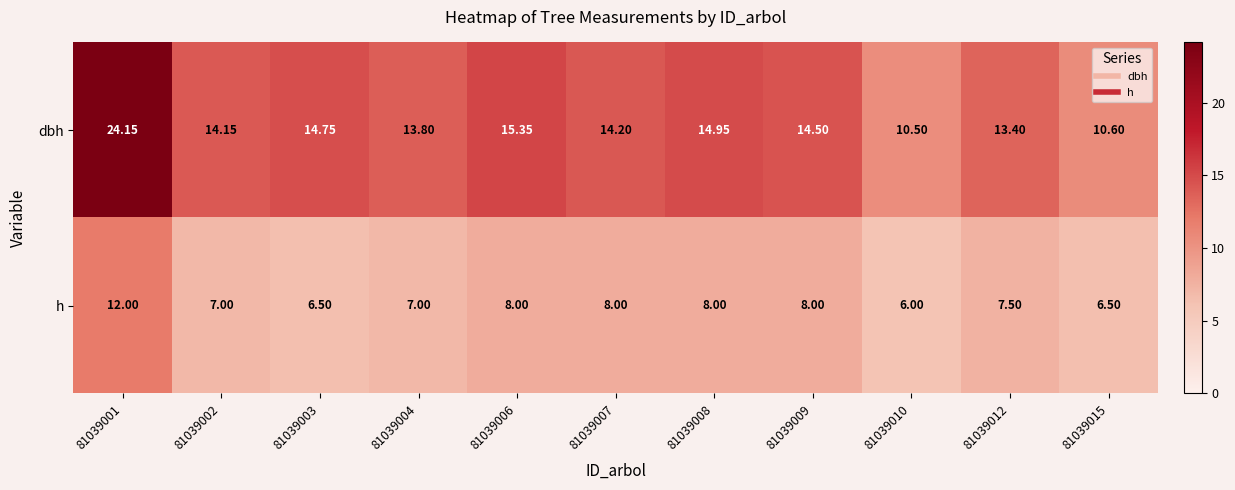

Is the value of dbh at 81039003 greater than the value of h at 81039015?

Yes